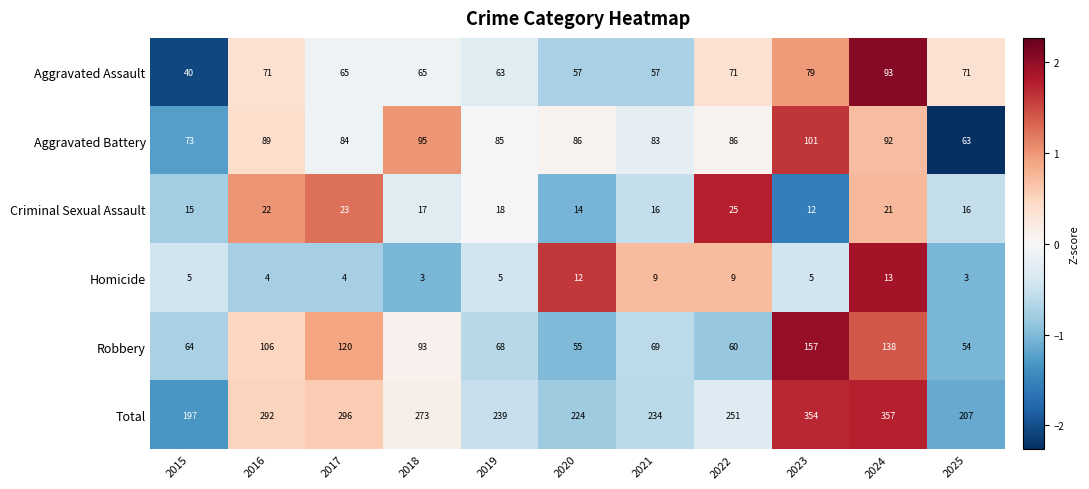

Rank the series by their maximum value, from lowest to highest.

Homicide, Criminal Sexual Assault, Aggravated Assault, Aggravated Battery, Robbery, Total